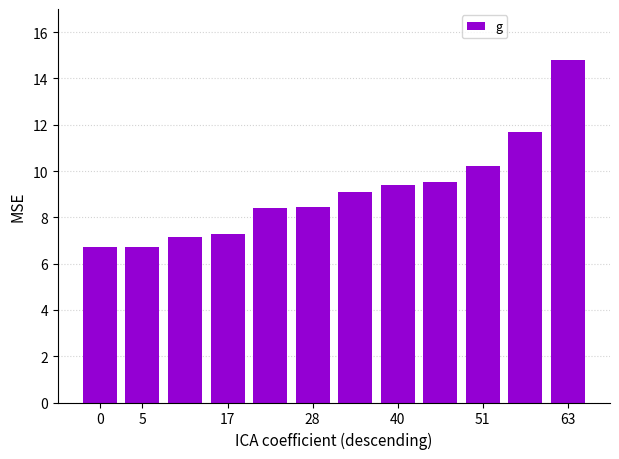

What is the sum of all values?

109.4